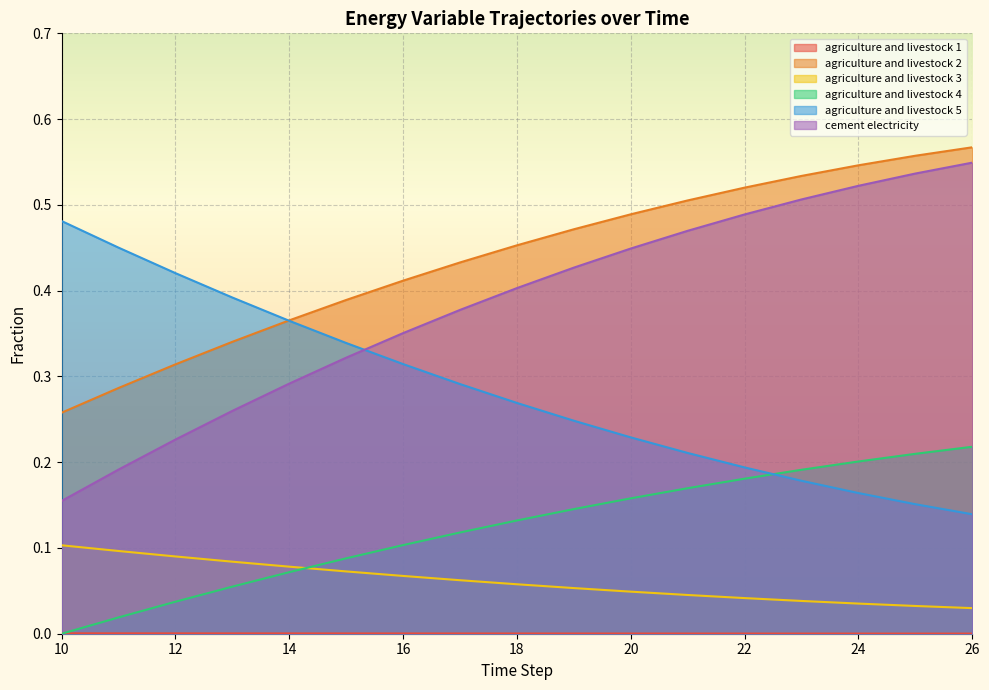

Reading left to right, what are all the values shown in this chart?

frac_inen_energy_agriculture_and_livestock_1: 10=0.1	11=0.1	12=0.1	13=0.1	14=0.1	15=0.1	16=0.1	17=0.1	18=0.1	19=0.1	20=0.0	21=0.0	22=0.0	23=0.0	24=0.0	25=0.0	26=0.0
frac_inen_energy_agriculture_and_livestock_2: 10=0.3	11=0.3	12=0.3	13=0.3	14=0.4	15=0.4	16=0.4	17=0.4	18=0.5	19=0.5	20=0.5	21=0.5	22=0.5	23=0.5	24=0.5	25=0.6	26=0.6
frac_inen_energy_agriculture_and_livestock_3: 10=0.0	11=0.0	12=0.0	13=0.0	14=0.0	15=0.0	16=0.0	17=0.0	18=0.0	19=0.0	20=0.0	21=0.0	22=0.0	23=0.0	24=0.0	25=0.0	26=0.0
frac_inen_energy_agriculture_and_livestock_4: 10=0.0	11=0.0	12=0.0	13=0.1	14=0.1	15=0.1	16=0.1	17=0.1	18=0.1	19=0.1	20=0.2	21=0.2	22=0.2	23=0.2	24=0.2	25=0.2	26=0.2
frac_inen_energy_agriculture_and_livestock_5: 10=0.5	11=0.5	12=0.4	13=0.4	14=0.4	15=0.3	16=0.3	17=0.3	18=0.3	19=0.2	20=0.2	21=0.2	22=0.2	23=0.2	24=0.2	25=0.2	26=0.1
frac_inen_energy_cement_electricity: 10=0.2	11=0.2	12=0.2	13=0.3	14=0.3	15=0.3	16=0.4	17=0.4	18=0.4	19=0.4	20=0.4	21=0.5	22=0.5	23=0.5	24=0.5	25=0.5	26=0.5